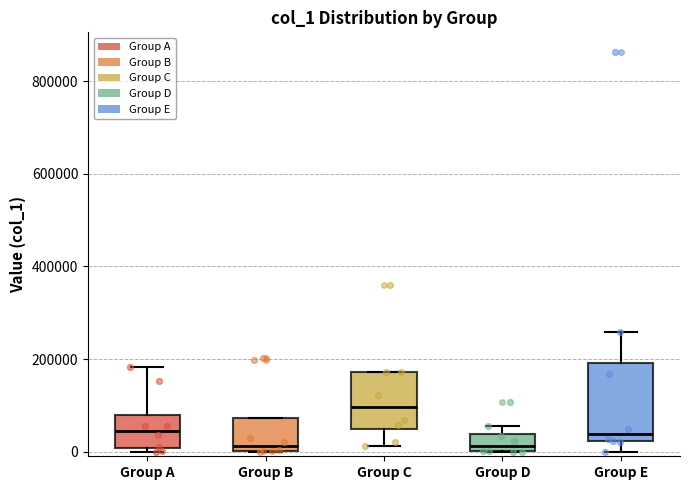

Reading left to right, transcribe this box plot: for each box, give where its median line is, the range the box spans, and where its two whiskers end, as read against the y-axis. The values are not printed on the chart, so give them approximately, as read against the axis.

Group A: median 40000, box 0 to 80000, whiskers 0 (just below the box's lower edge) to 180000
Group B: median 20000, box 0 to 80000, whiskers 0 to 80000
Group C: median 100000, box 40000 to 180000, whiskers 20000 to 180000
Group D: median 20000, box 0 to 40000, whiskers 0 to 60000
Group E: median 40000, box 20000 to 200000, whiskers 0 to 260000